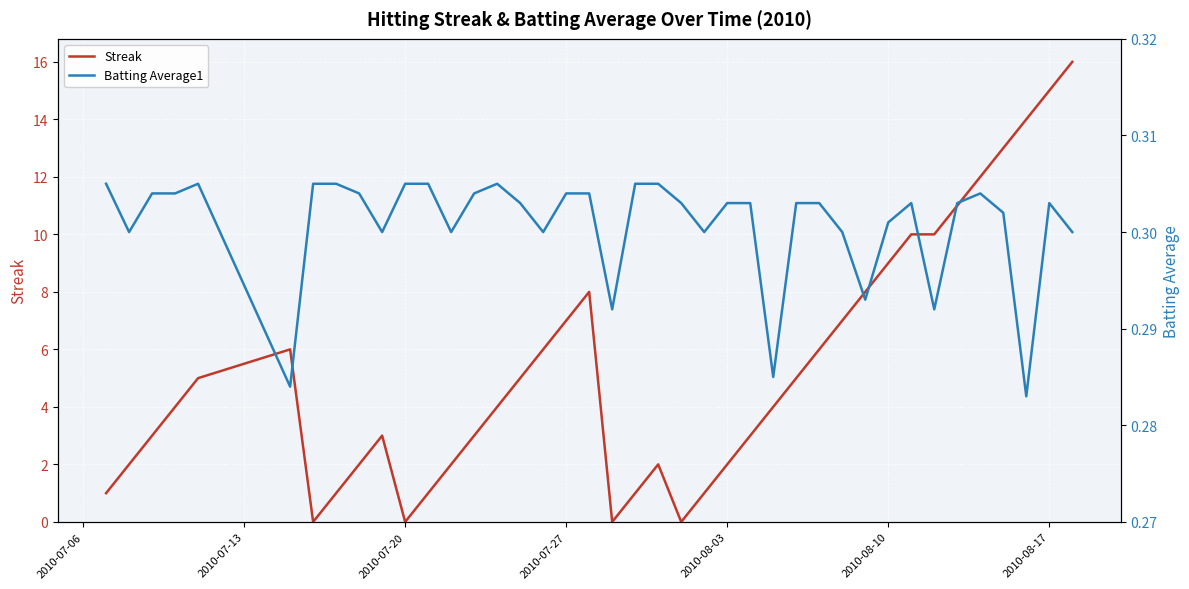

Is this an area chart (filled region under the line)?

No